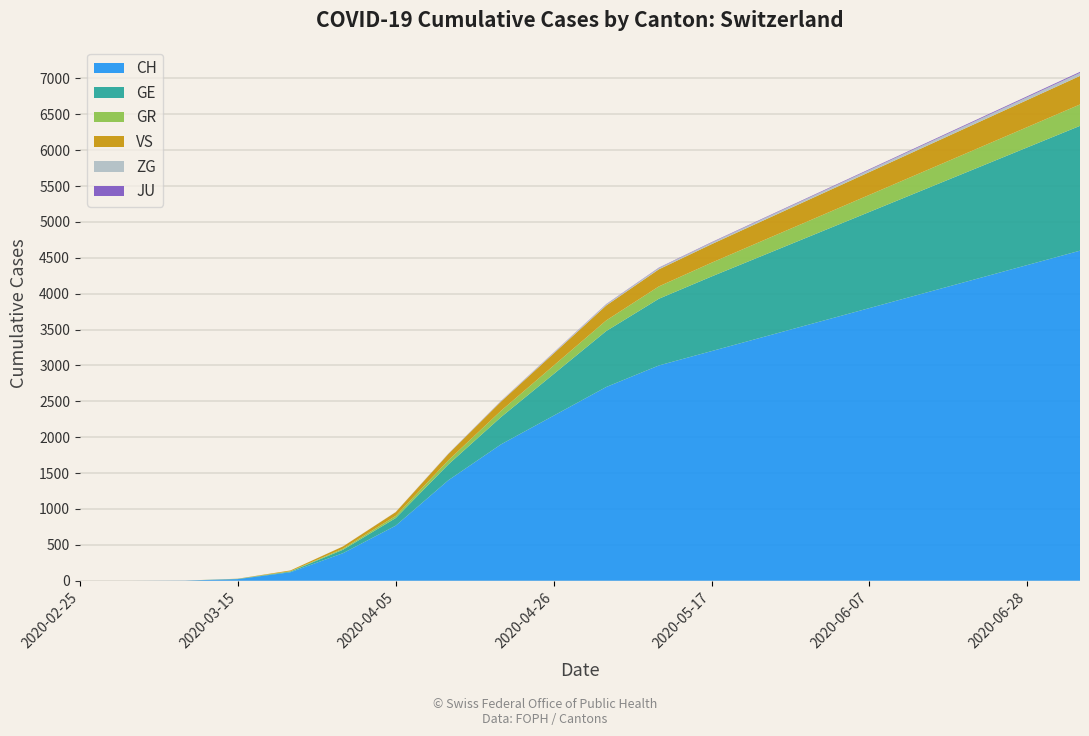

Reading left to right, what are all the values shown in this chart?

CH: 2020-02-25=0	2020-03-01=0	2020-03-08=2	2020-03-15=22	2020-03-22=118	2020-03-29=384	2020-04-05=767	2020-04-12=1400	2020-04-19=1800	2020-04-26=2200	2020-05-03=2600	2020-05-10=2900	2020-05-17=3100	2020-05-24=3300	2020-05-31=3500	2020-06-07=3700	2020-06-14=3900	2020-06-21=4100	2020-06-28=4300	2020-07-05=4500
GE: 2020-02-25=0	2020-03-01=0	2020-03-08=0	2020-03-15=4	2020-03-22=10	2020-03-29=48	2020-04-05=106	2020-04-12=230	2020-04-19=400	2020-04-26=600	2020-05-03=800	2020-05-10=950	2020-05-17=1050	2020-05-24=1150	2020-05-31=1250	2020-06-07=1350	2020-06-14=1450	2020-06-21=1550	2020-06-28=1650	2020-07-05=1750
GR: 2020-02-25=0	2020-03-01=0	2020-03-08=0	2020-03-15=0	2020-03-22=4	2020-03-29=15	2020-04-05=30	2020-04-12=60	2020-04-19=90	2020-04-26=120	2020-05-03=150	2020-05-10=175	2020-05-17=195	2020-05-24=210	2020-05-31=225	2020-06-07=240	2020-06-14=255	2020-06-21=270	2020-06-28=285	2020-07-05=300
VS: 2020-02-25=0	2020-03-01=0	2020-03-08=0	2020-03-15=2	2020-03-22=11	2020-03-29=31	2020-04-05=53	2020-04-12=90	2020-04-19=130	2020-04-26=170	2020-05-03=210	2020-05-10=240	2020-05-17=260	2020-05-24=280	2020-05-31=300	2020-06-07=320	2020-06-14=340	2020-06-21=360	2020-06-28=380	2020-07-05=400
ZG: 2020-02-25=0	2020-03-01=0	2020-03-08=0	2020-03-15=0	2020-03-22=0	2020-03-29=1	2020-04-05=2	2020-04-12=5	2020-04-19=8	2020-04-26=12	2020-05-03=16	2020-05-10=19	2020-05-17=22	2020-05-24=25	2020-05-31=28	2020-06-07=31	2020-06-14=34	2020-06-21=37	2020-06-28=40	2020-07-05=43
JU: 2020-02-25=0	2020-03-01=0	2020-03-08=0	2020-03-15=0	2020-03-22=0	2020-03-29=0	2020-04-05=0	2020-04-12=1	2020-04-19=2	2020-04-26=3	2020-05-03=4	2020-05-10=5	2020-05-17=6	2020-05-24=7	2020-05-31=8	2020-06-07=9	2020-06-14=10	2020-06-21=11	2020-06-28=12	2020-07-05=13